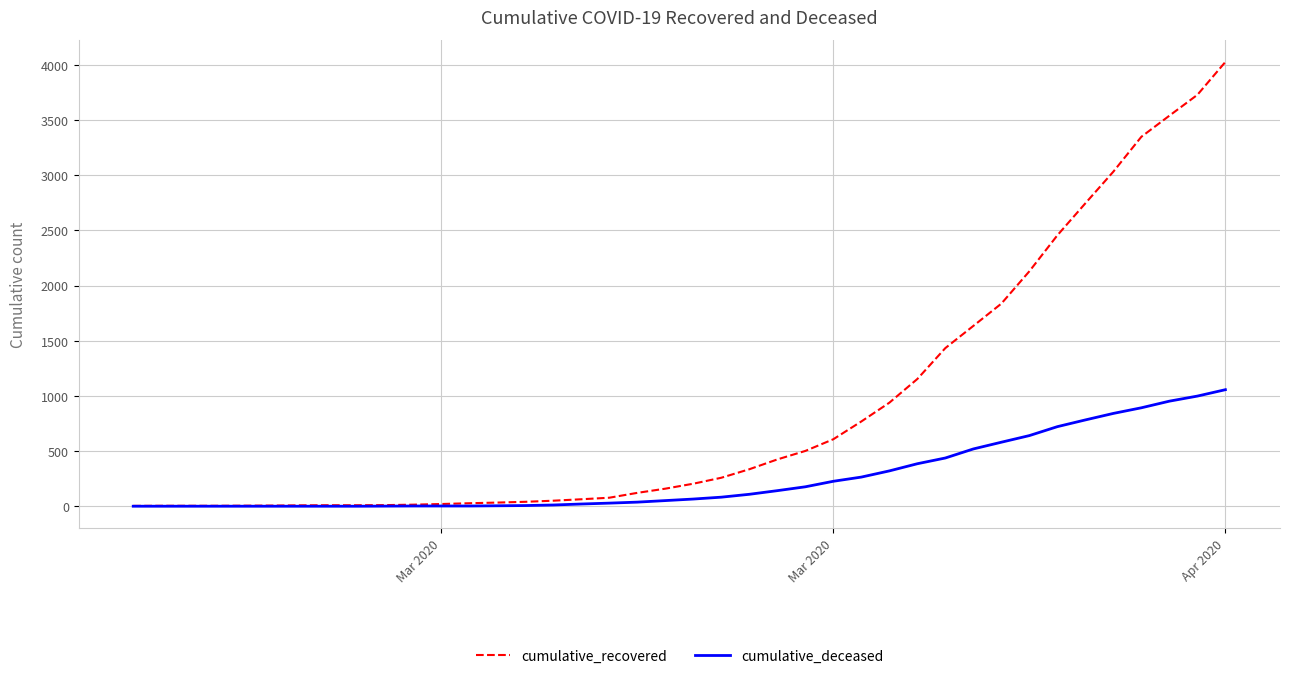

List the series in order of their overall mean, lowest first.

cumulative_deceased, cumulative_recovered